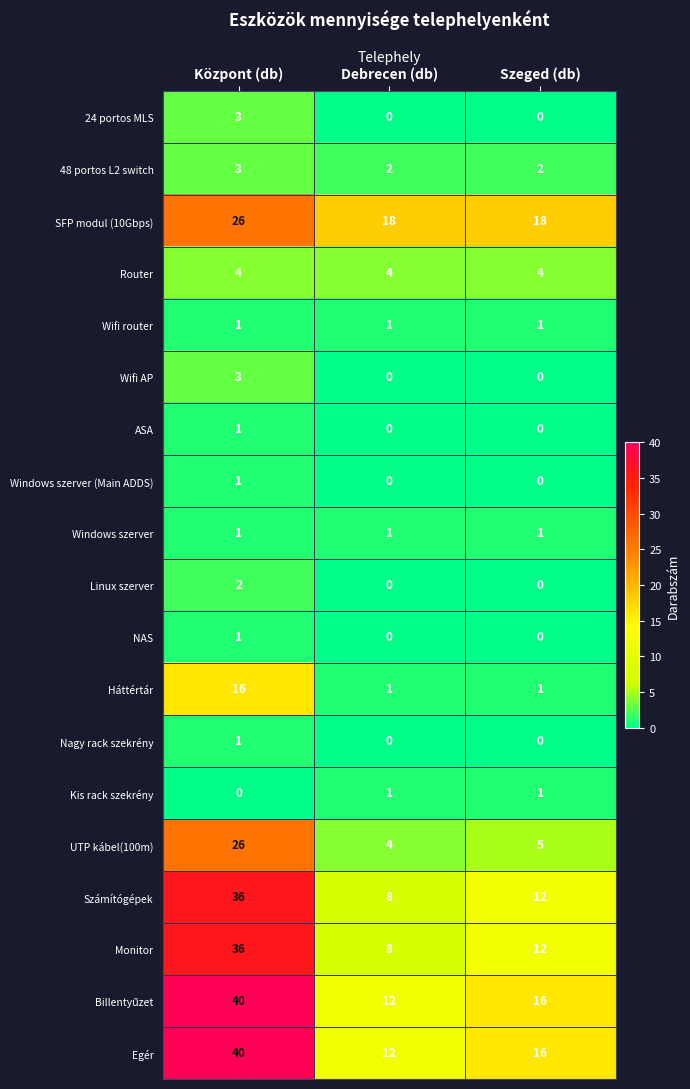

At which category does the chart reach its peak across all series?

Központ (db)